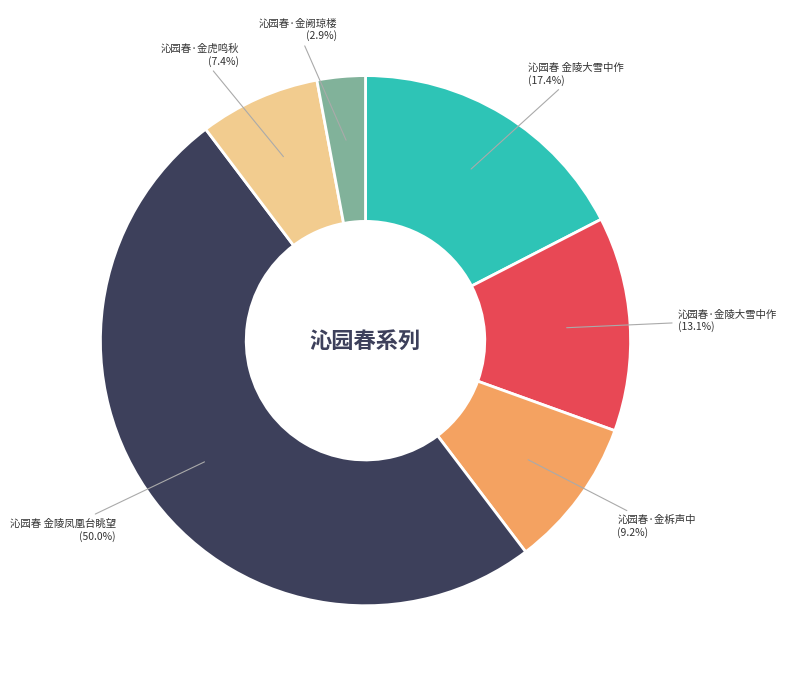

What portion of the pie excludes 沁园春·金阙琼楼?

97.1%